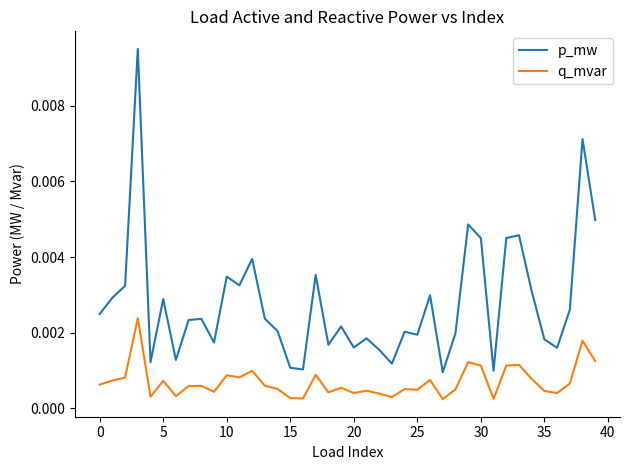

True or false: q_mvar and p_mw cross at least once.

False